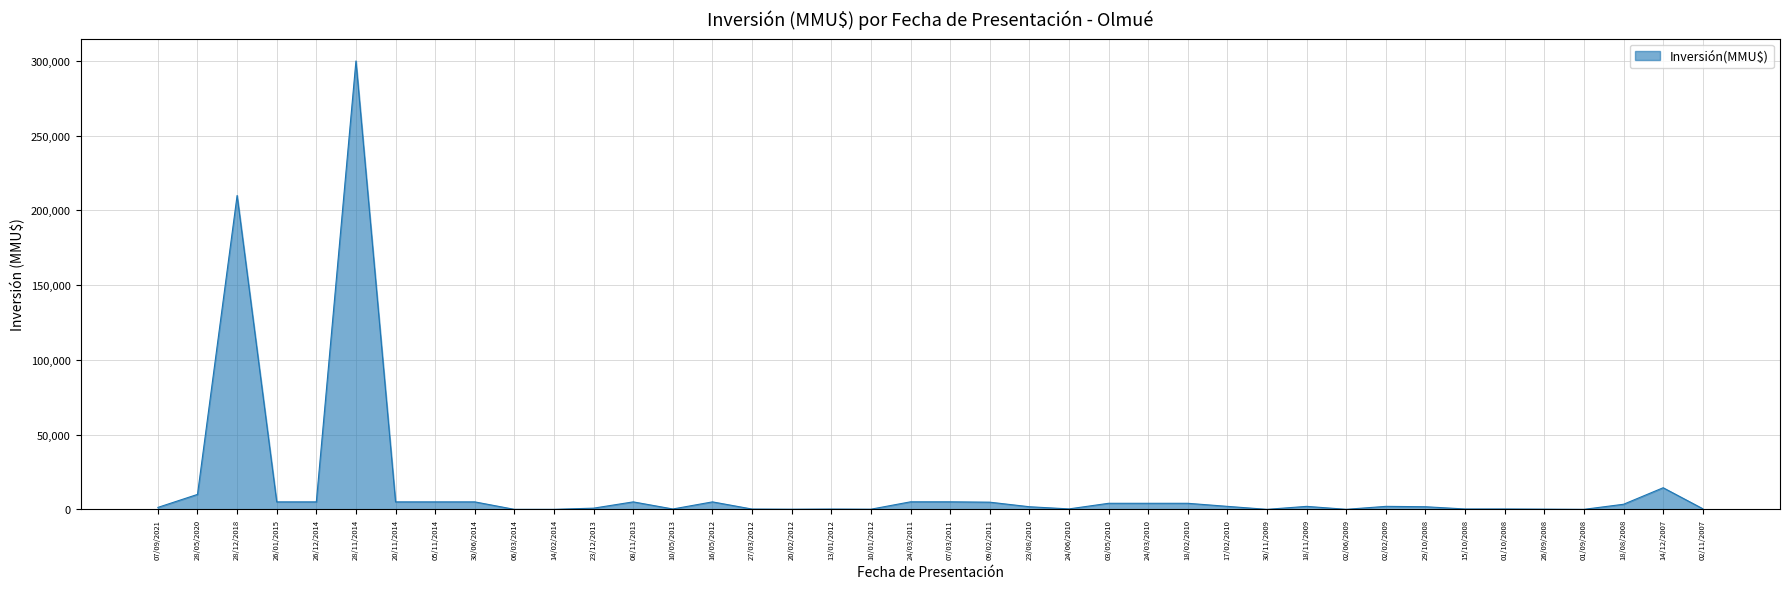

Does the chart have visible grid lines?

Yes